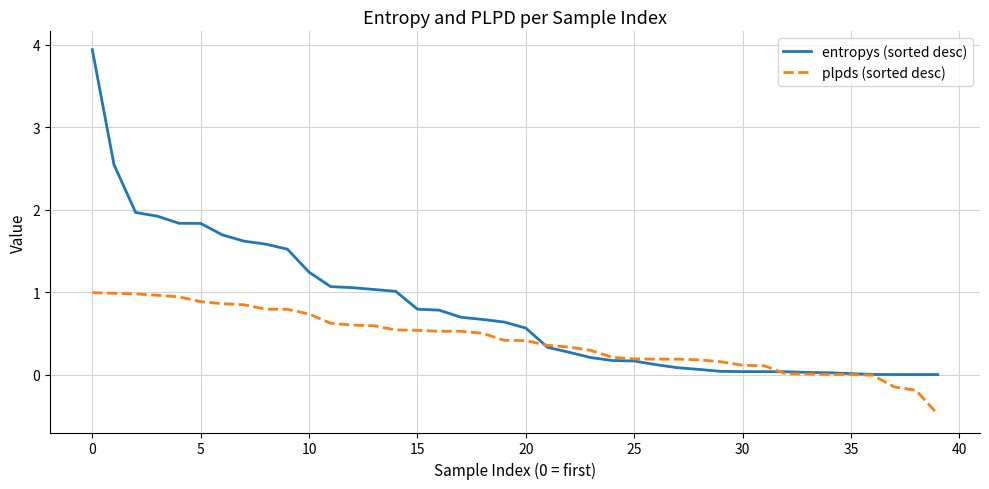

After their last crossing, which series has the higher values: entropys (sorted desc) or plpds (sorted desc)?

entropys (sorted desc)